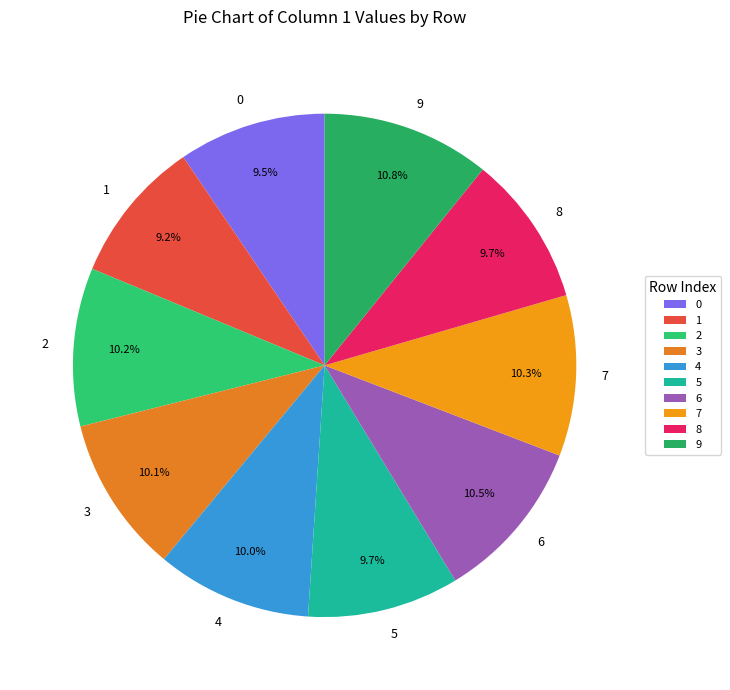

Is the sum of 4 and 0 greater than half?

No